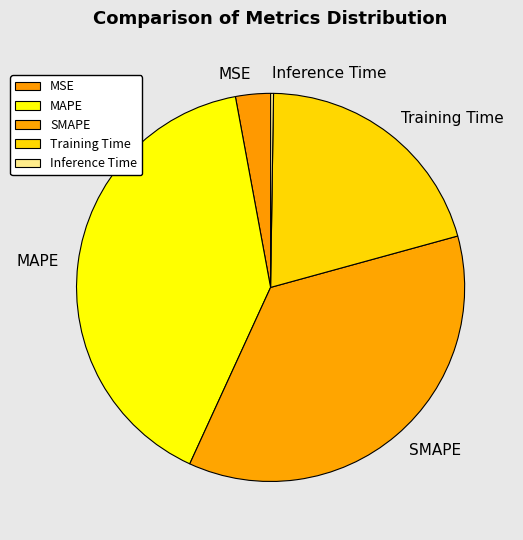

Between Training Time and MAPE, which is larger?

MAPE